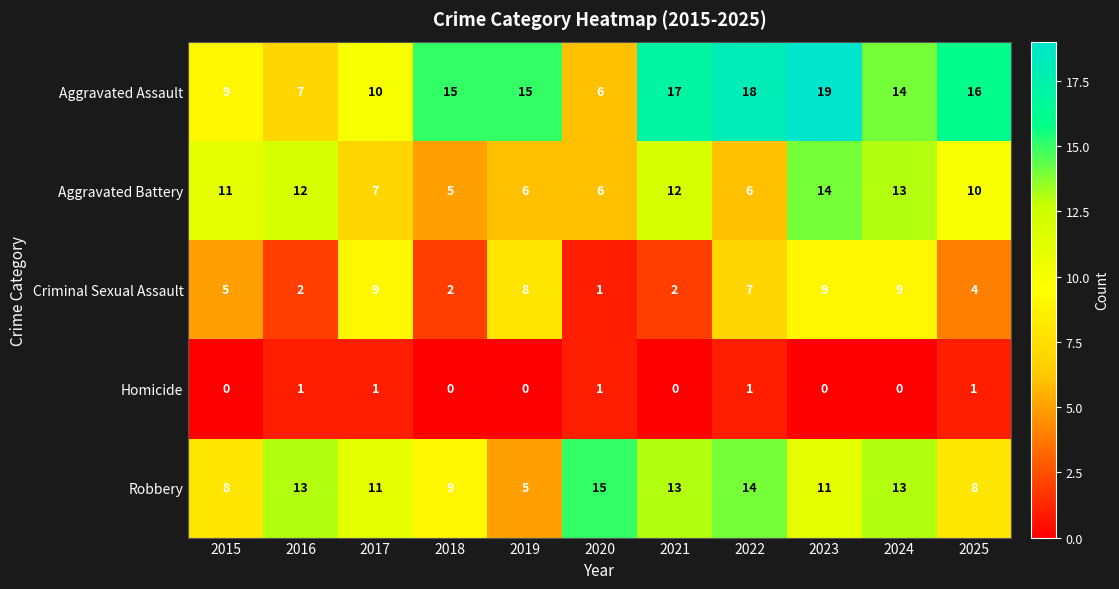

What is the sum of the Aggravated Battery values at 2025 and 2020?

16